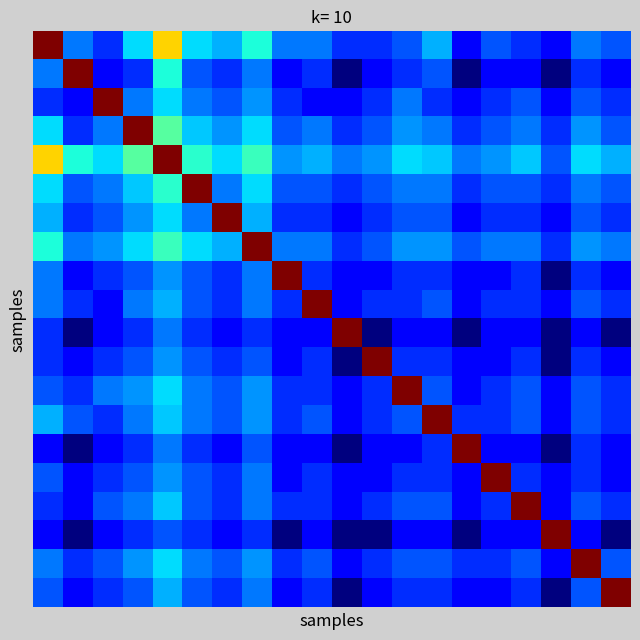

At how many categories does at least one series exceed 45?

20